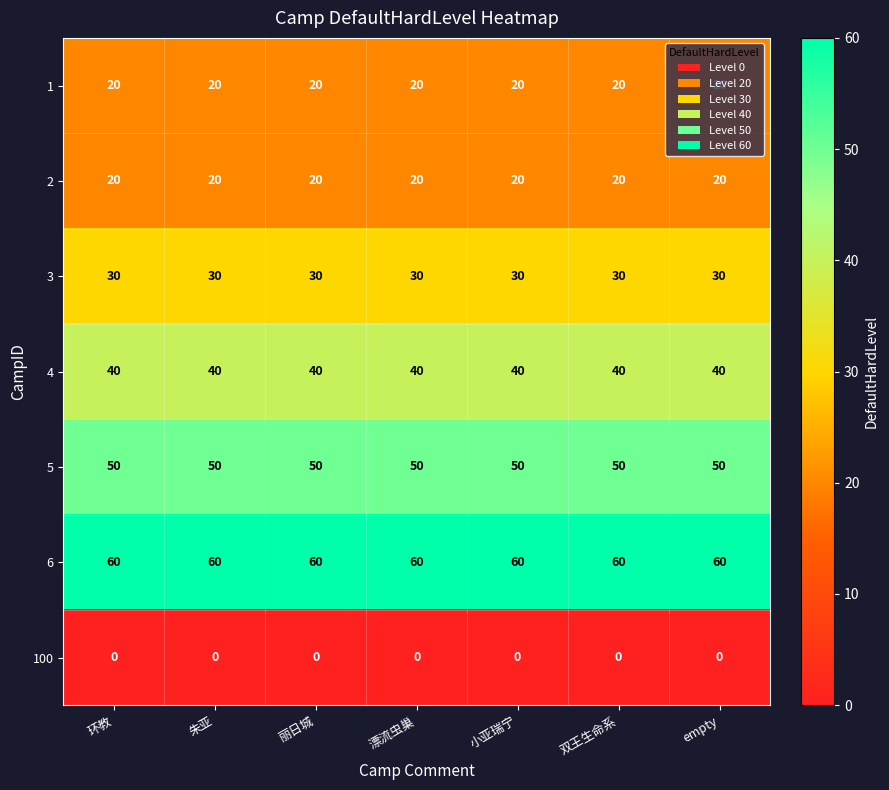

What is the difference between the highest and lowest values at 漂流虫巢?

60